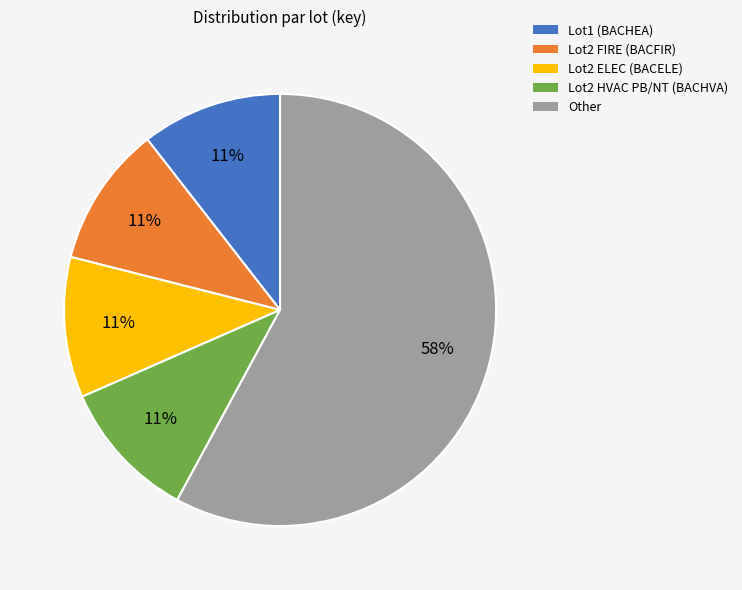

True or false: Other accounts for 58% of the total.

True